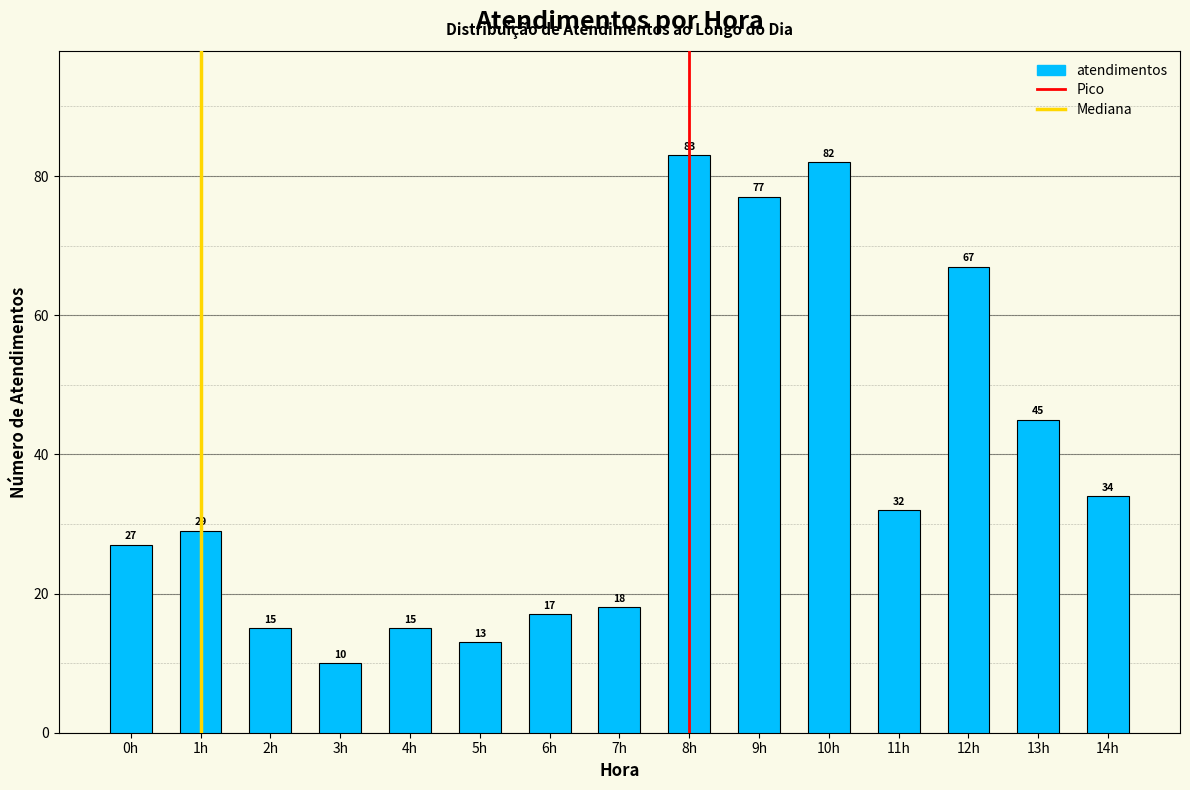

Reading right to left, what are all the values shown in this chart?

14h=34	13h=45	12h=67	11h=32	10h=82	9h=77	8h=83	7h=18	6h=17	5h=13	4h=15	3h=10	2h=15	1h=29	0h=27